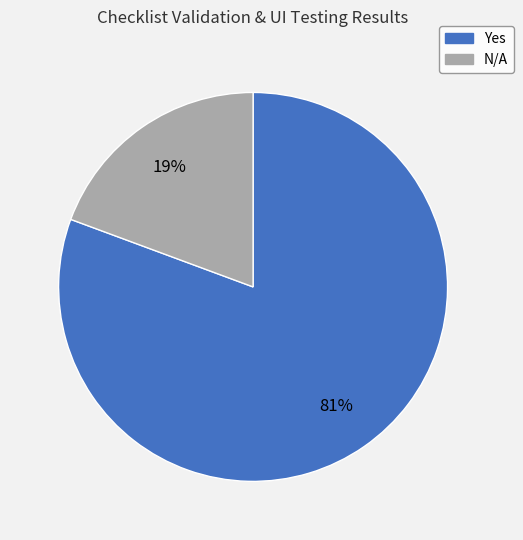

To the nearest percent, what is the average slice percentage?

50%